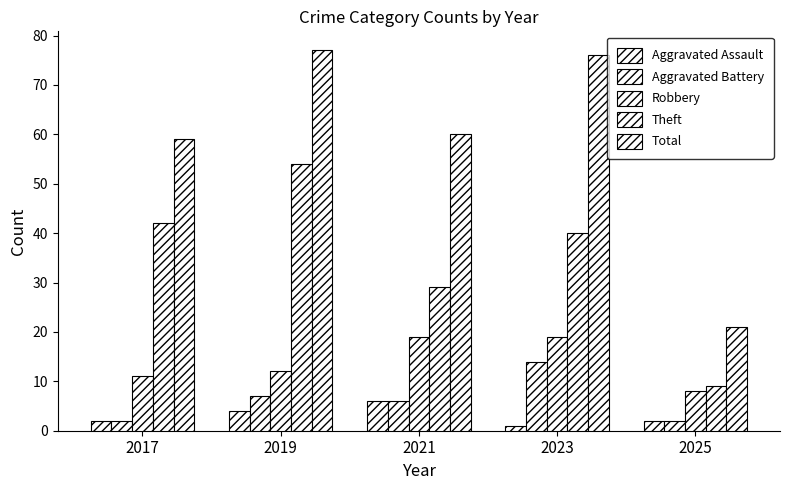

Rank the series by their maximum value, from lowest to highest.

Aggravated Assault, Aggravated Battery, Robbery, Theft, Total